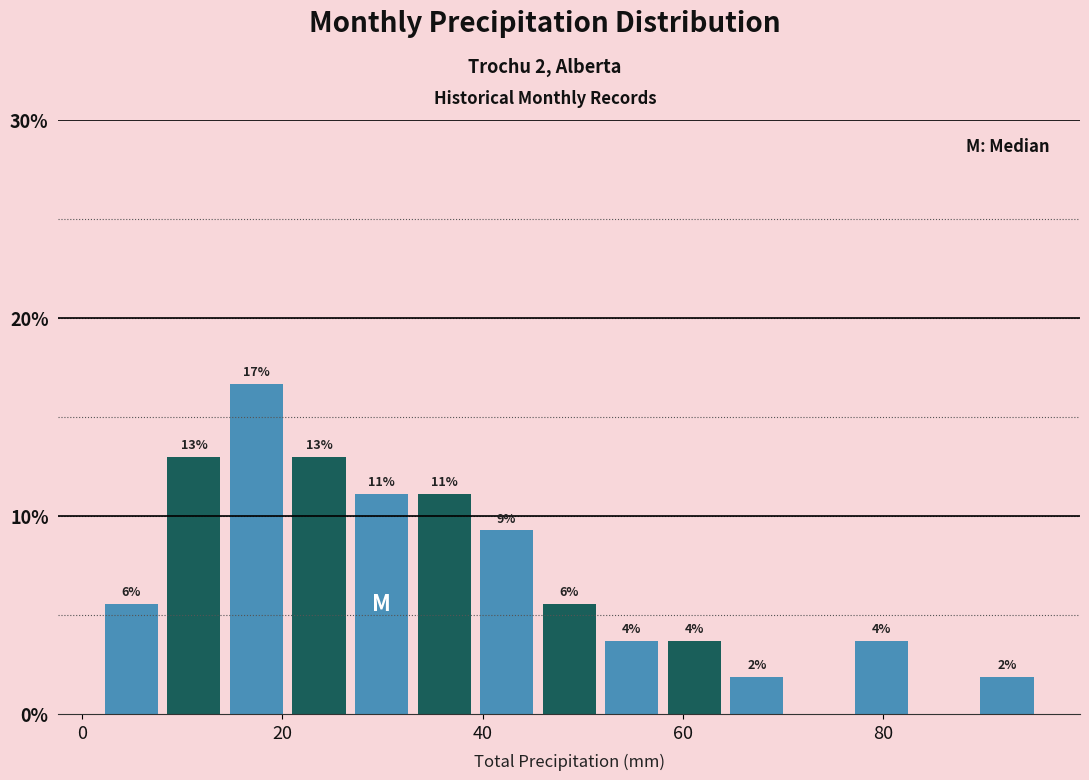

Around what value on the x-axis is the tallest bar? Give the approximate position of its centre, as read against the axis.

18